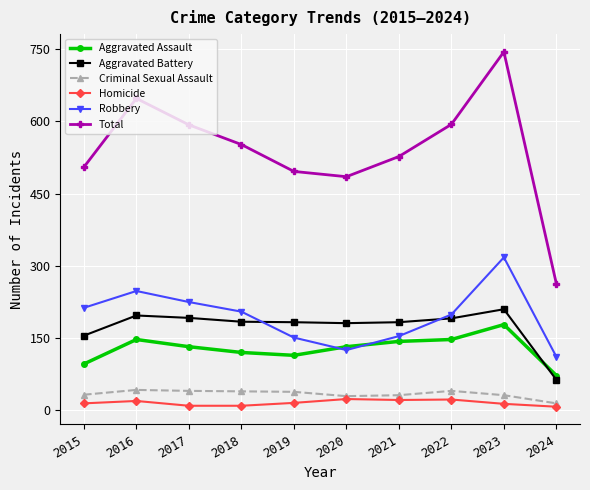

How many values in the Criminal Sexual Assault series are below 37?

5